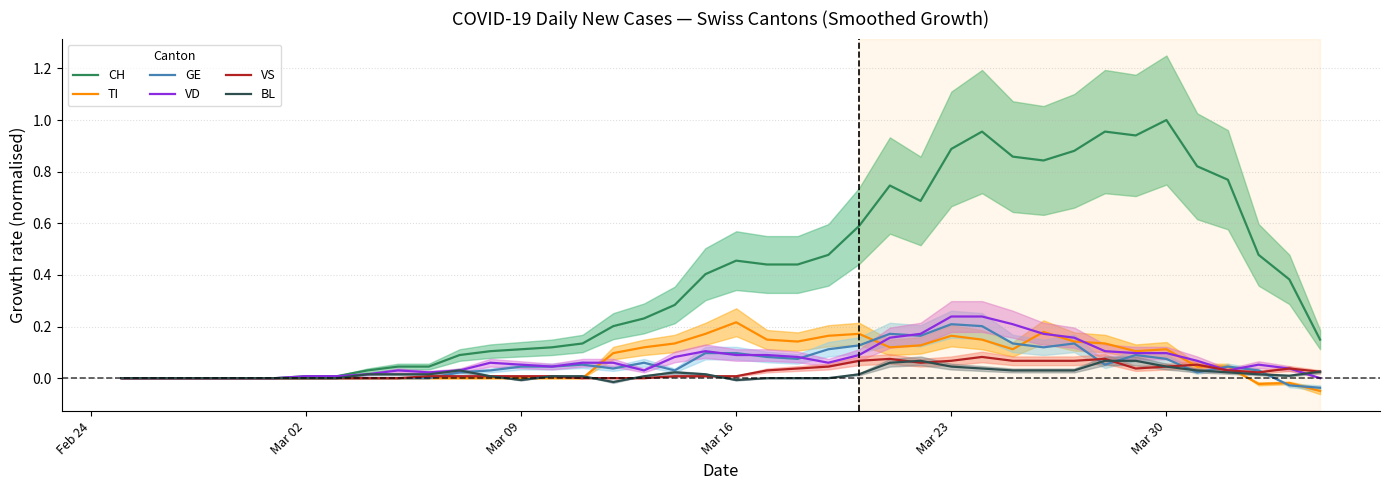

What is the value of the CH point at the 29th from the left?

1.0